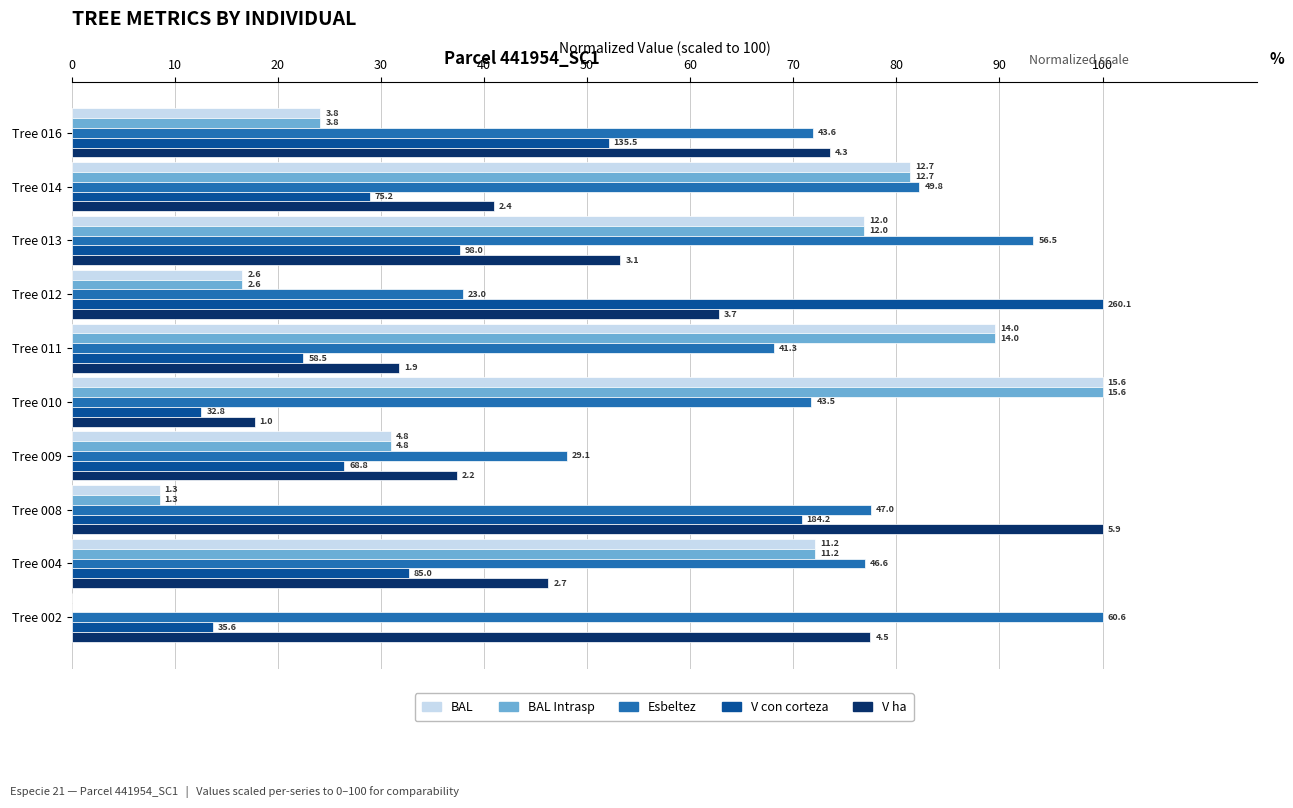

What are all the series names shown in the legend?

BAL, BAL Intrasp, Esbeltez, V con corteza, V ha